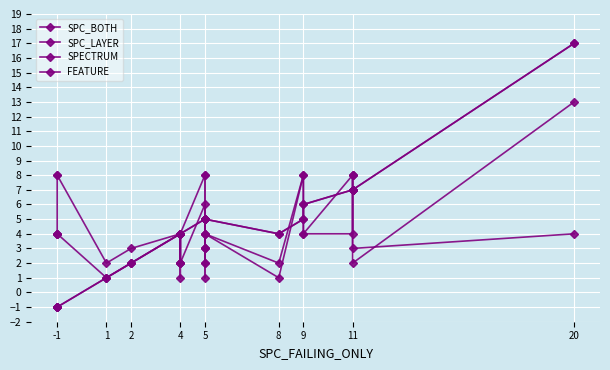

Is the value of SPC_BOTH at 20 greater than the value of SPECTRUM at 5?

Yes